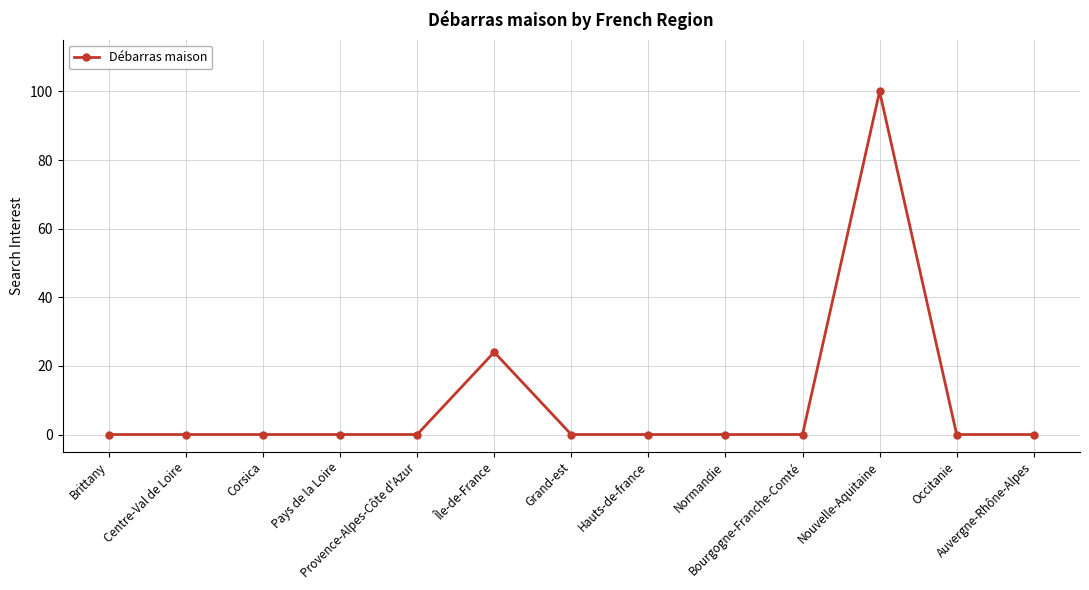

What is the difference between the maximum and minimum values?

100